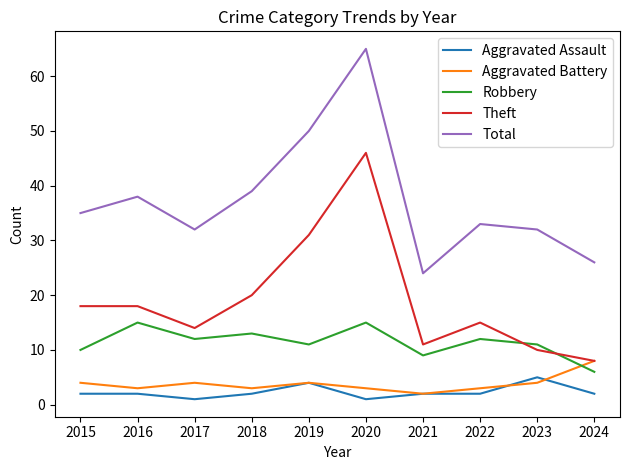

True or false: Theft and Total cross at least once.

False